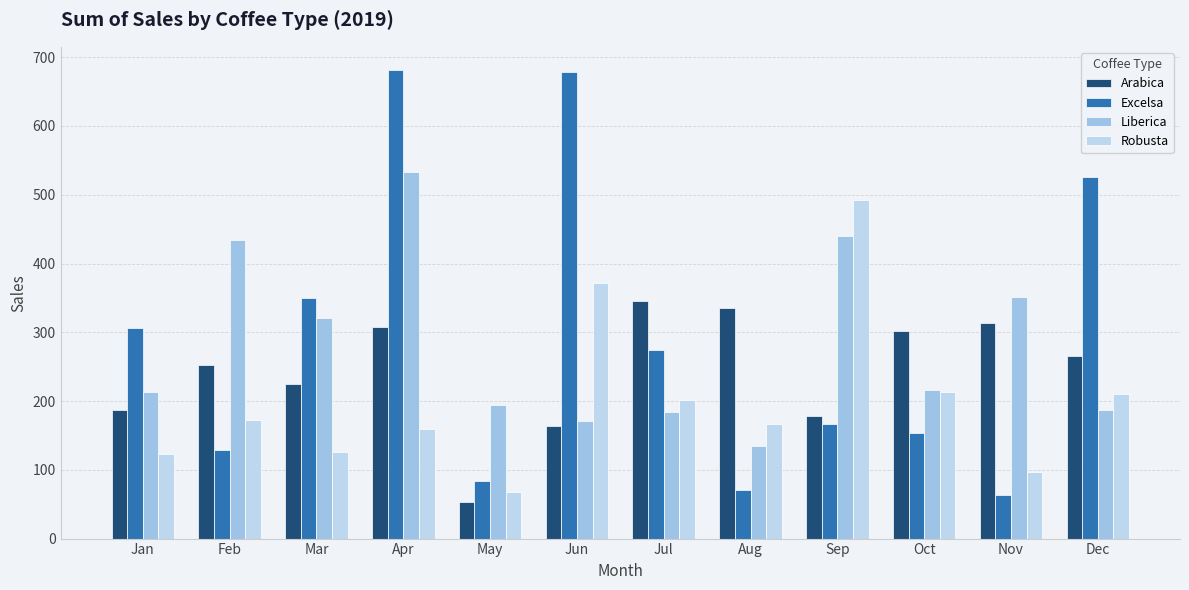

Reading right to left, transcribe all the data shown in this chart.

Arabica: Dec=265.6	Nov=312.8	Oct=302.0	Sep=178.7	Aug=334.9	Jul=345.0	Jun=163.0	May=53.7	Apr=307.1	Mar=224.9	Feb=252.0	Jan=186.9
Excelsa: Dec=526.5	Nov=63.2	Oct=153.8	Sep=166.1	Aug=71.0	Jul=273.9	Jun=678.4	May=83.0	Apr=681.1	Mar=349.1	Feb=129.5	Jan=306.0
Liberica: Dec=187.1	Nov=350.9	Oct=215.6	Sep=439.3	Aug=134.2	Jul=184.1	Jun=171.0	May=193.8	Apr=533.7	Mar=321.0	Feb=434.0	Jan=213.2
Robusta: Dec=210.6	Nov=96.4	Oct=213.7	Sep=492.9	Aug=166.3	Jul=201.1	Jun=372.3	May=68.0	Apr=158.8	Mar=126.0	Feb=171.9	Jan=123.0